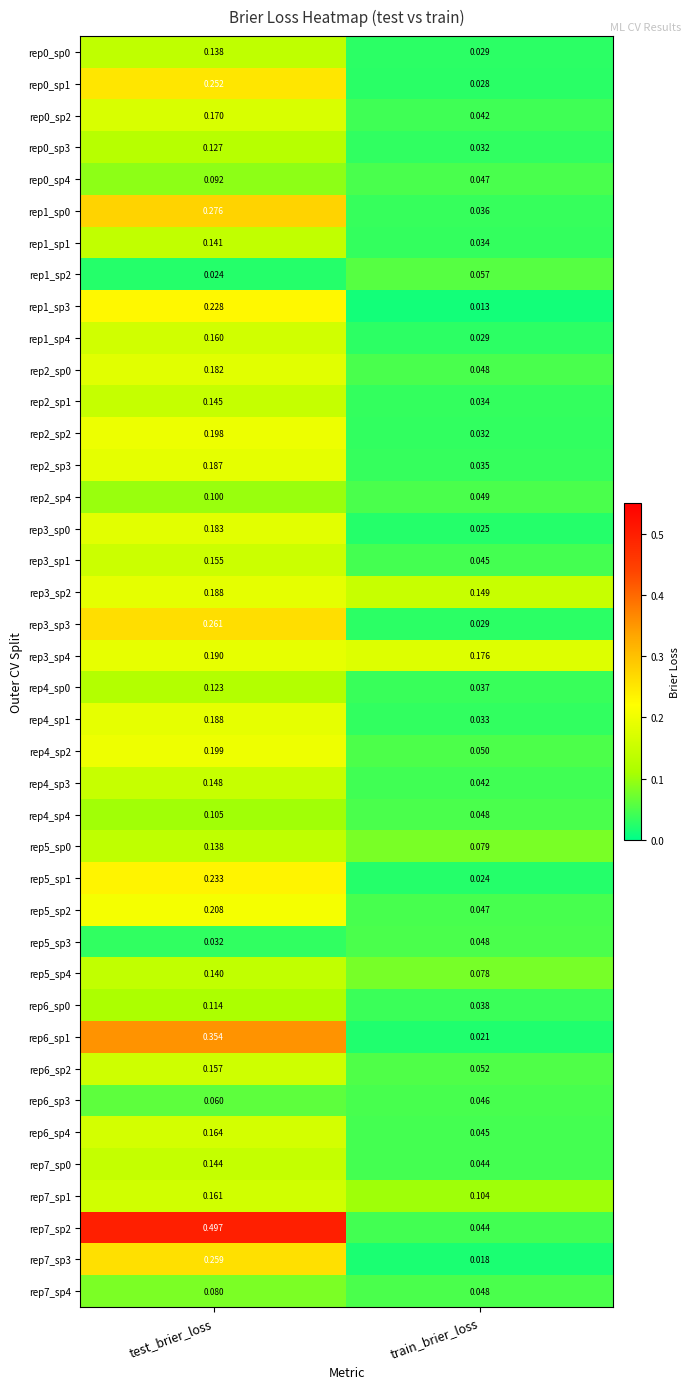

At which label does rep1_sp2 reach its peak?

train_brier_loss